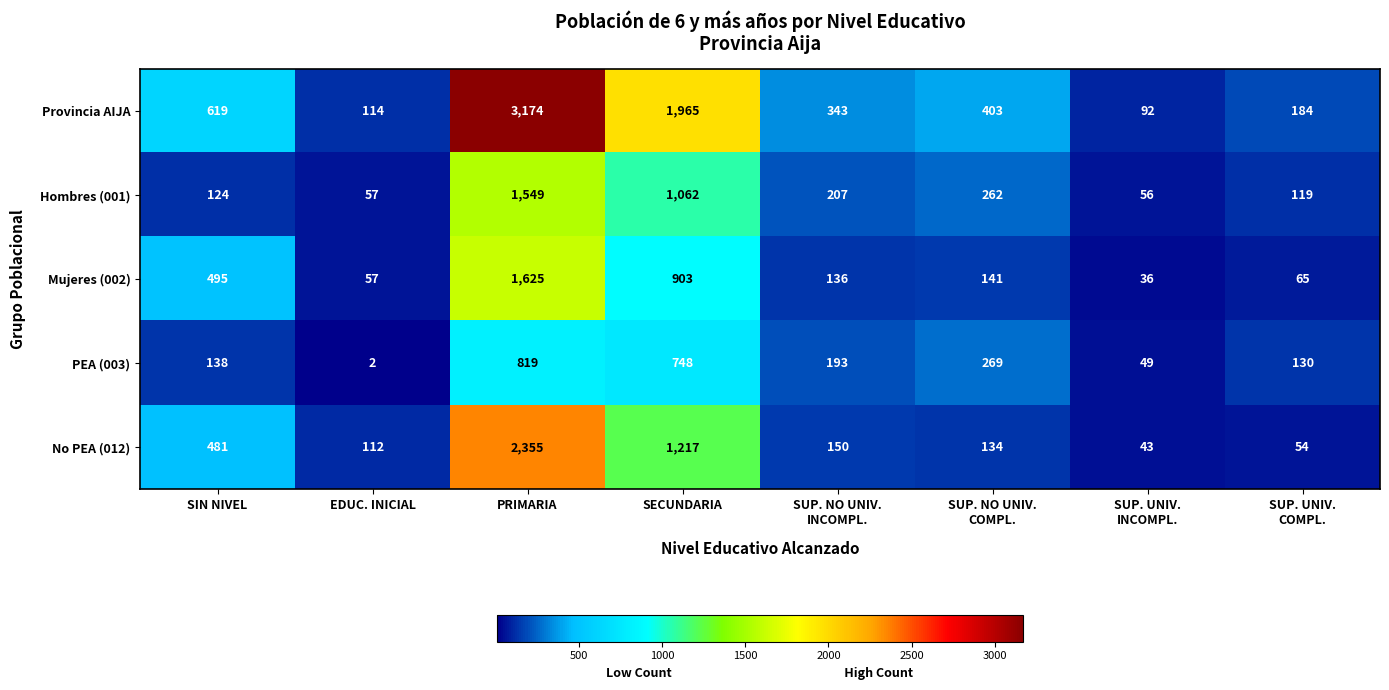

True or false: Provincia AIJA has a value of 114 at EDUC. INICIAL.

True